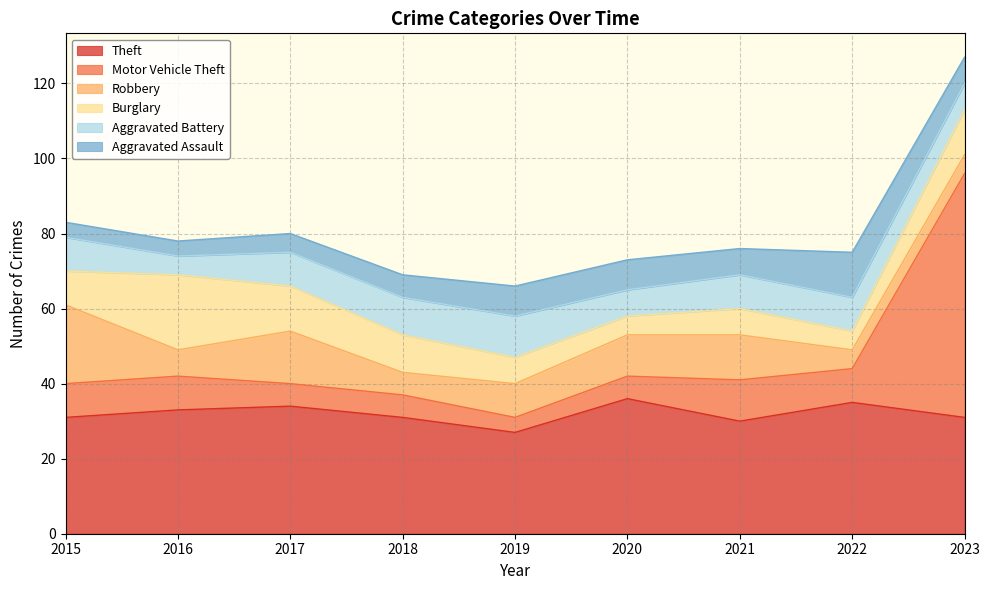

True or false: Burglary and Aggravated Assault cross at least once.

True